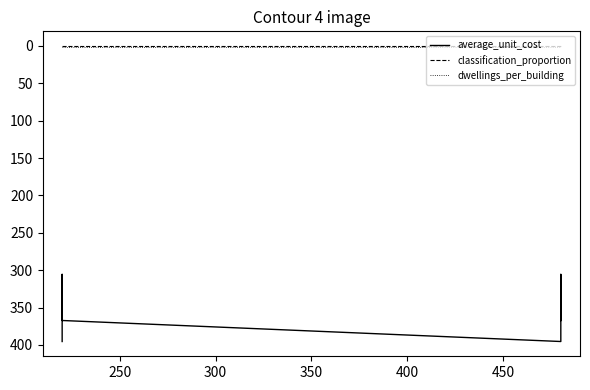

True or false: dwellings_per_building and average_unit_cost intersect in this chart.

False